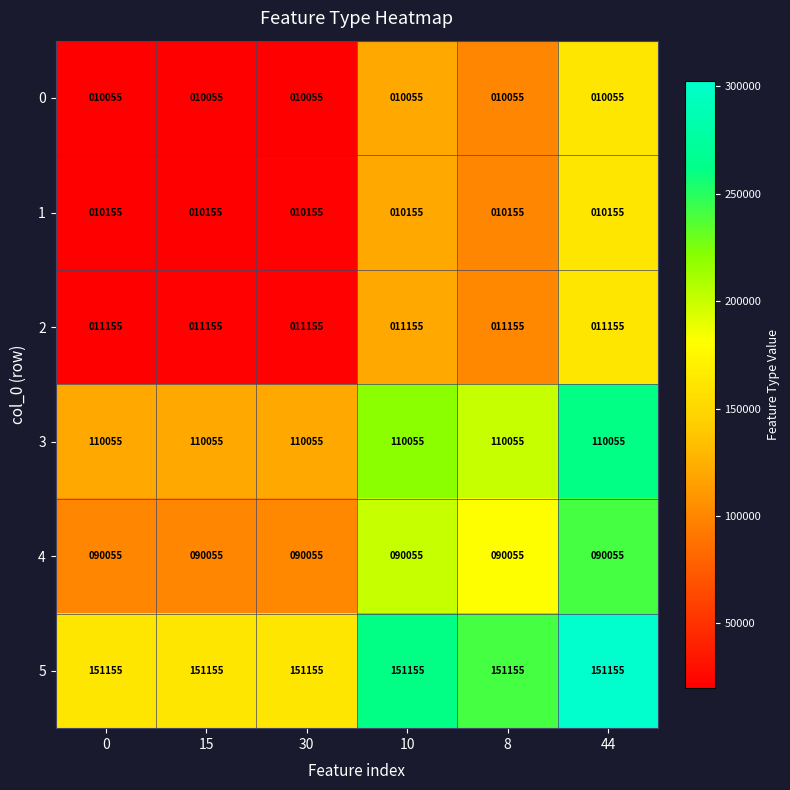

What is the spread (max minus min) of values at 44?

141100